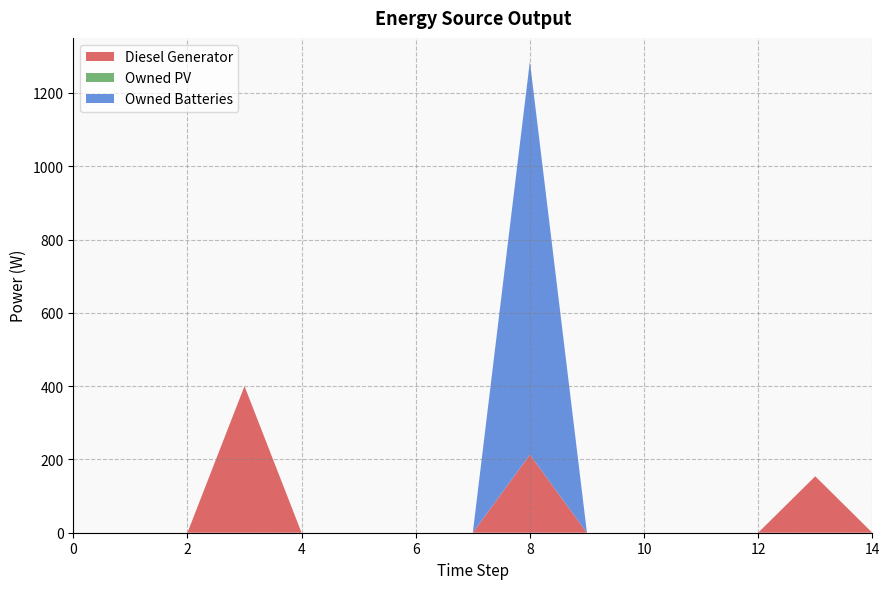

Reading left to right, what are all the values shown in this chart?

Diesel Generator: 0	0	0	400	0	0	0	0	213	0	0	0	0	154	0
Owned PV: 0	0	0	0	0	0	0	0	0	0	0	0	0	0	0
Owned Batteries: 0	0	0	0	0	0	0	0	1073	0	0	0	0	0	0